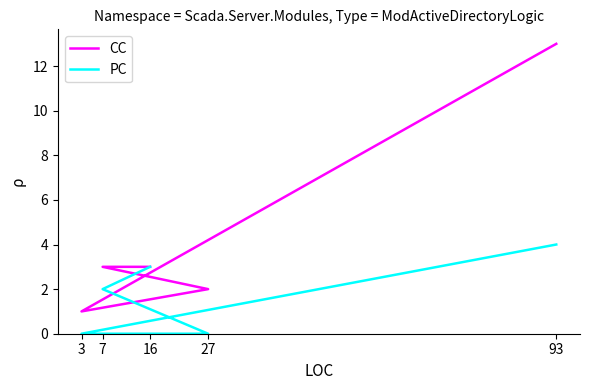

What is the difference between the maximum and minimum values in the PC series?

4